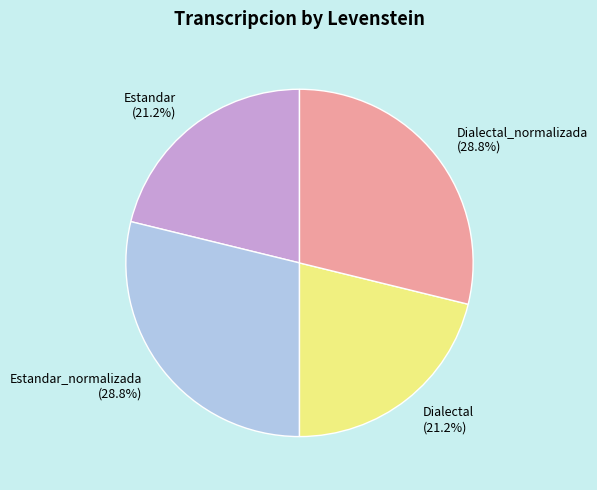

What percentage do Estandar (21.2%) and Dialectal_normalizada (28.8%) together represent?

50.0%